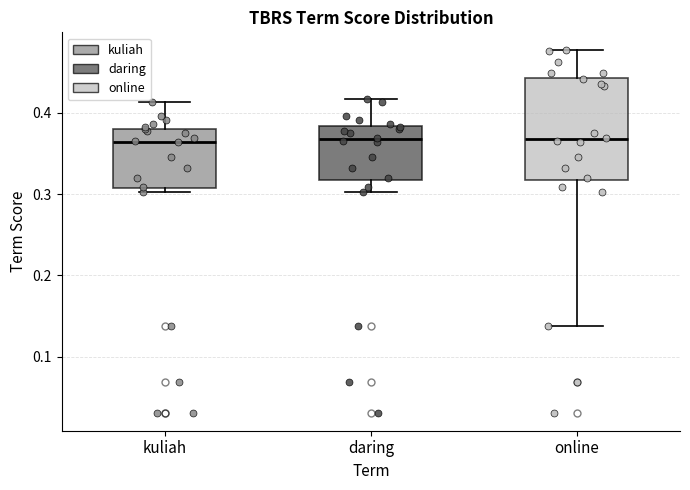

Reading left to right, transcribe this box plot: for each box, give where its median line is, the range the box spans, and where its two whiskers end, as read against the y-axis. The values are not printed on the chart, so give them approximately, as read against the axis.

kuliah: median 0.36, box 0.31 to 0.38, whiskers 0.30 to 0.41
daring: median 0.37, box 0.32 to 0.38, whiskers 0.30 to 0.42
online: median 0.37, box 0.32 to 0.44, whiskers 0.14 to 0.48